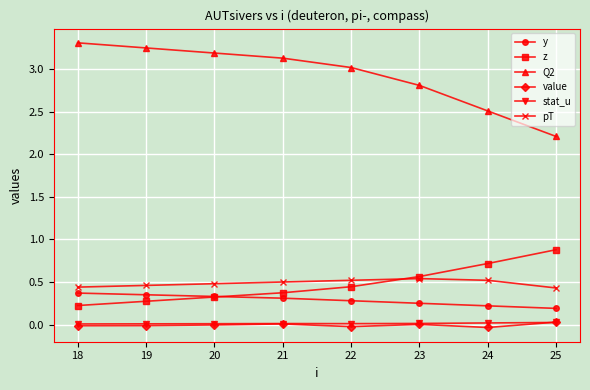

What are all the series names shown in the legend?

y, z, Q2, value, stat_u, pT